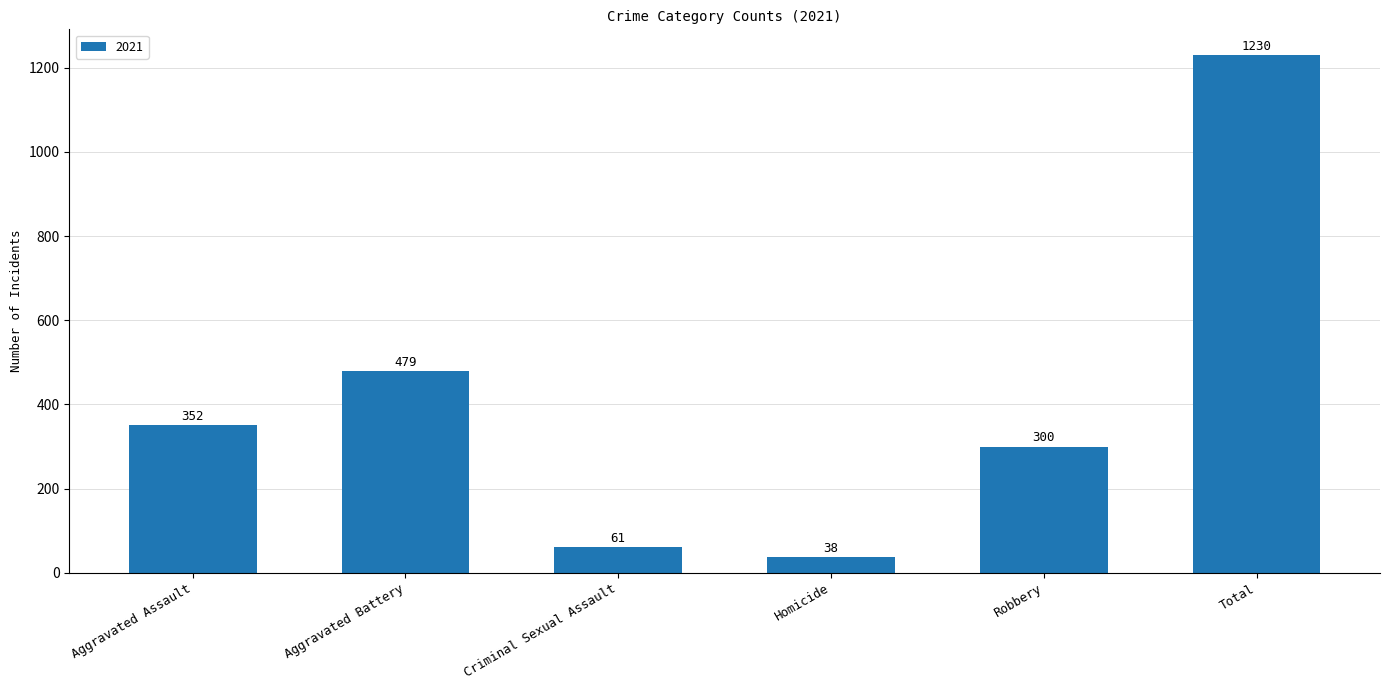

What is the label of the 3rd bar from the left?

Criminal Sexual Assault